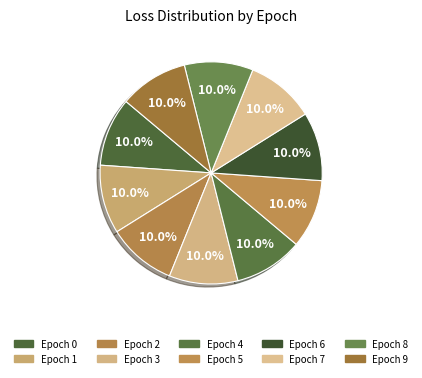

Rank the categories by value from lowest to highest.

2, 1, 3, 4, 7, 6, 5, 8, 9, 0